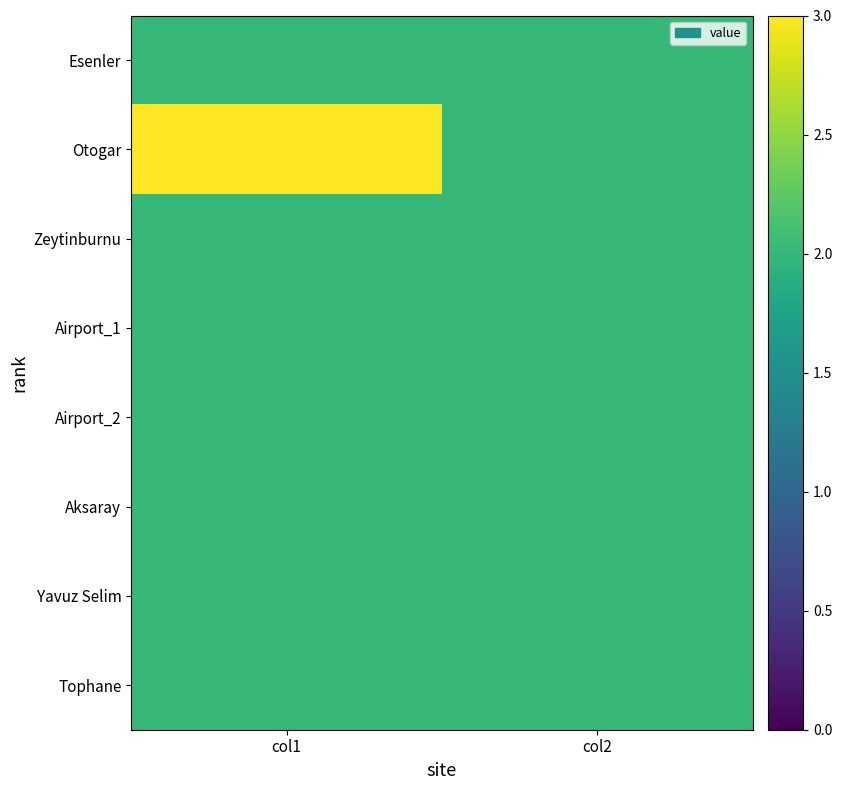

Reading left to right, transcribe all the data shown in this chart.

Esenler: col1=2	col2=2
Otogar: col1=3	col2=2
Zeytinburnu: col1=2	col2=2
Airport_1: col1=2	col2=2
Airport_2: col1=2	col2=2
Aksaray: col1=2	col2=2
Yavuz Selim: col1=2	col2=2
Tophane: col1=2	col2=2